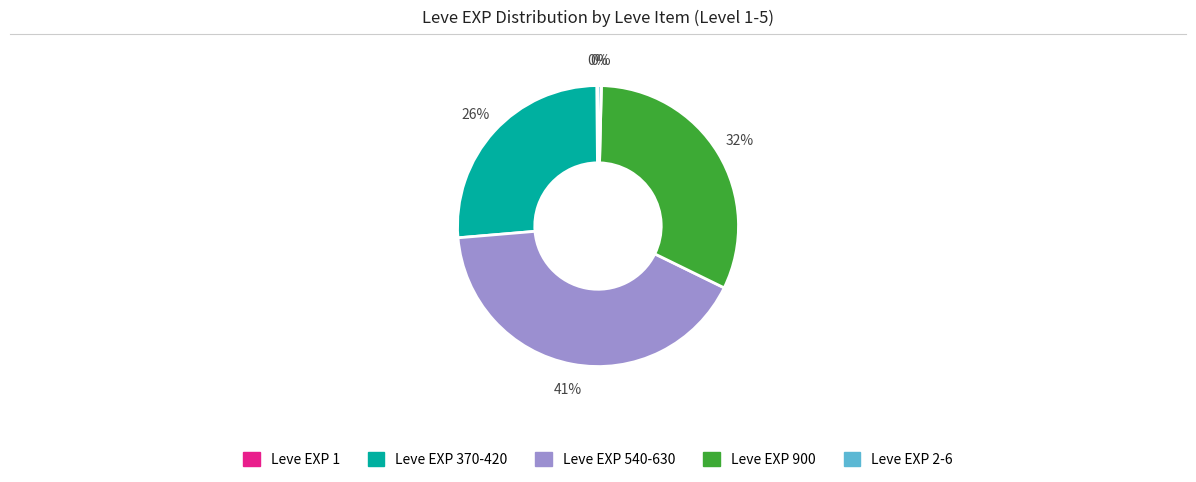

To the nearest percent, what is the average slice percentage?

20%